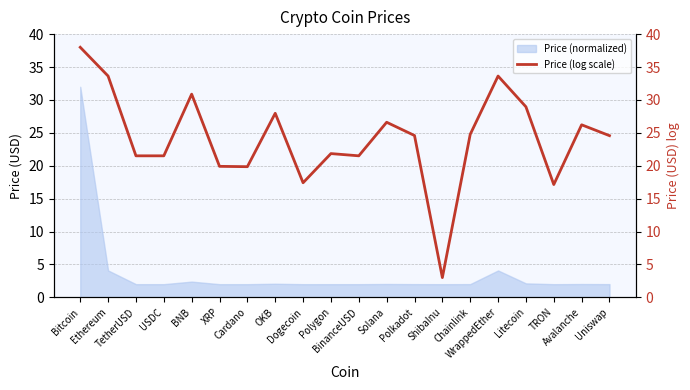

Approximately how many times larger is the value at TetherUSD compared to Polkadot?

0.9